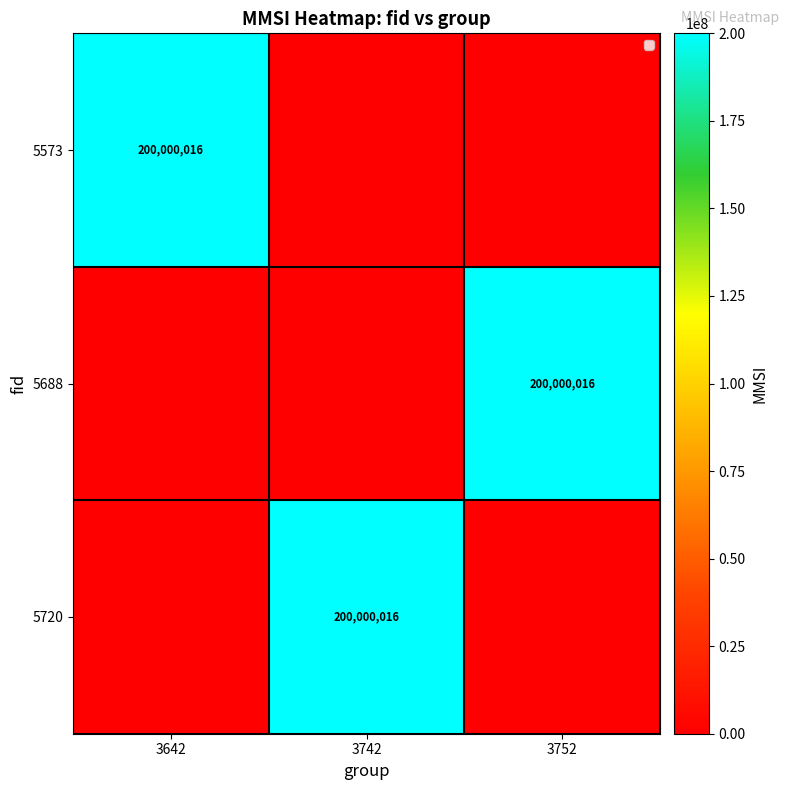

How many values in 5688 are above zero?

1